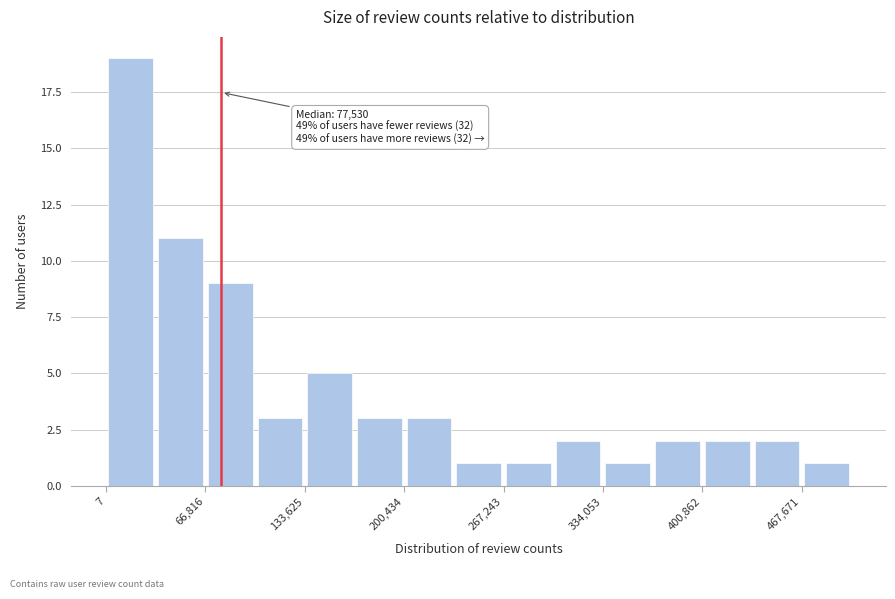

Read against the x-axis, roughly where is the centre of the tallest bar?

20000